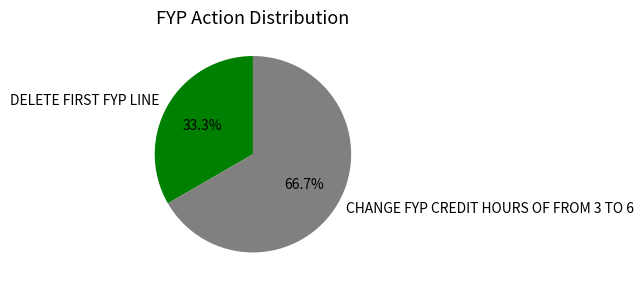

Is there any slice that represents more than half of the pie?

Yes